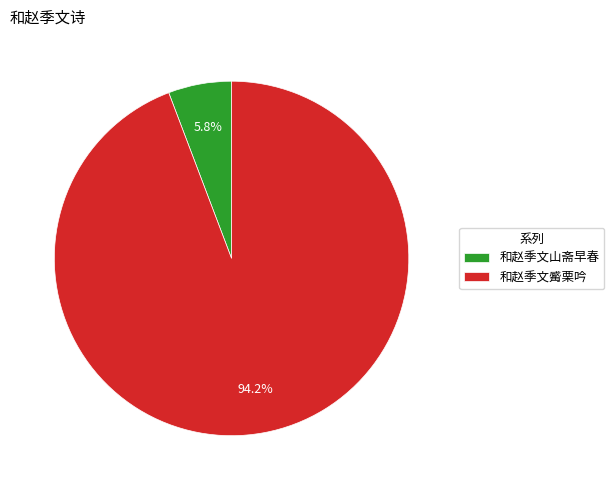

To the nearest percent, what is the difference between the largest and smallest slice percentages?

88%